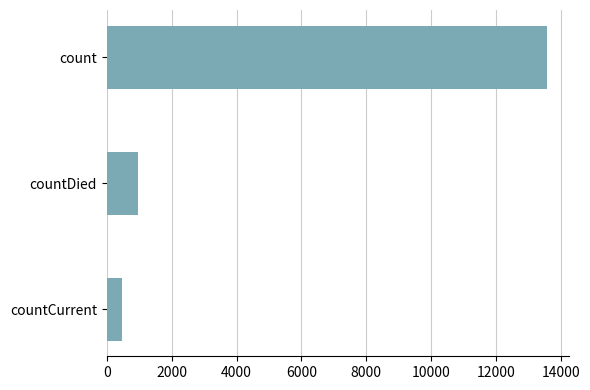

What is the label of the 2nd bar from the bottom?

countDied